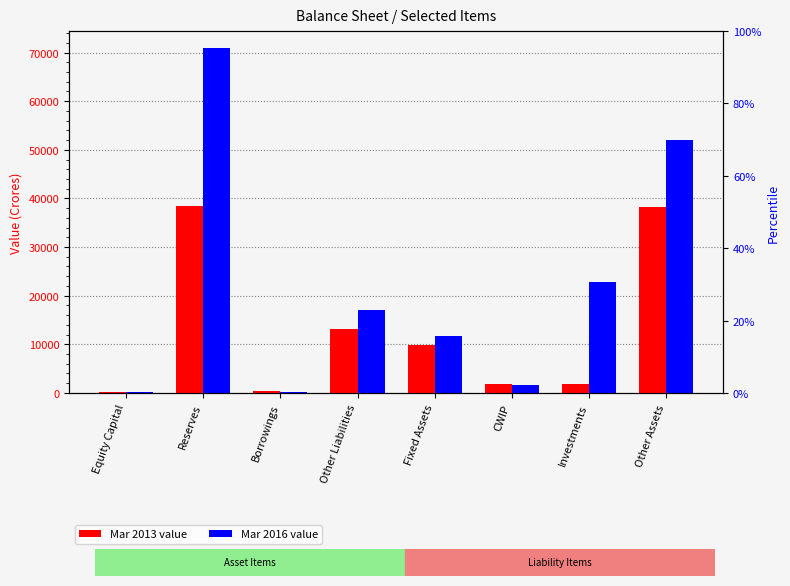

Which has a higher value, Equity Capital or Other Liabilities?

Other Liabilities